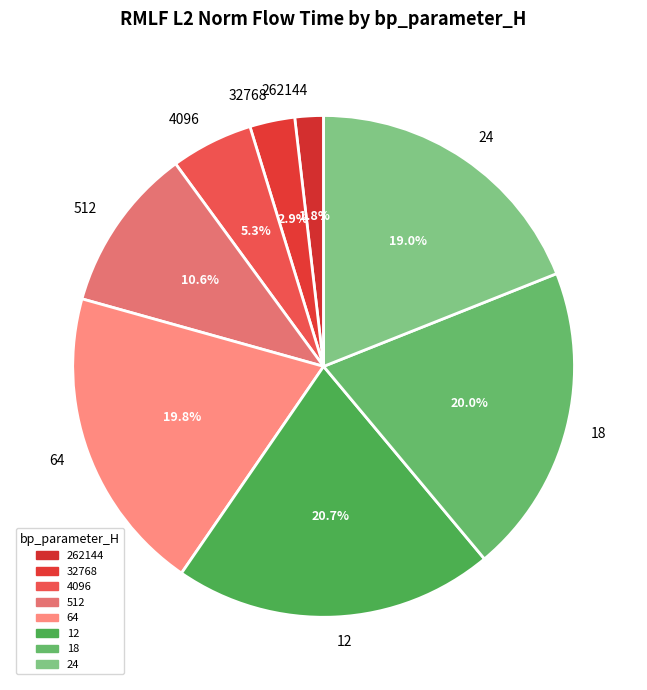

Count the number of slices in the pie.

8